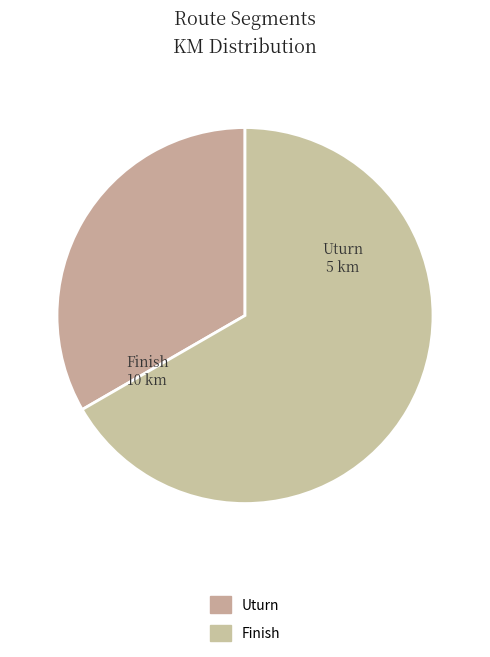

Which category has the smallest portion of the pie?

Uturn